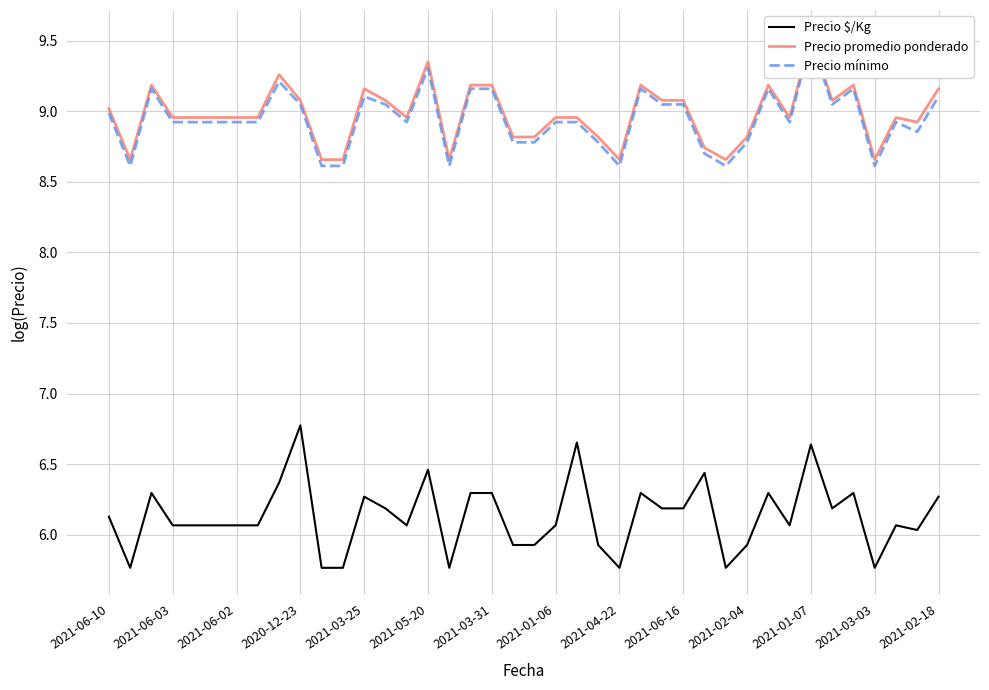

What is the difference between the Precio $/Kg values at 19 and 35?

0.4